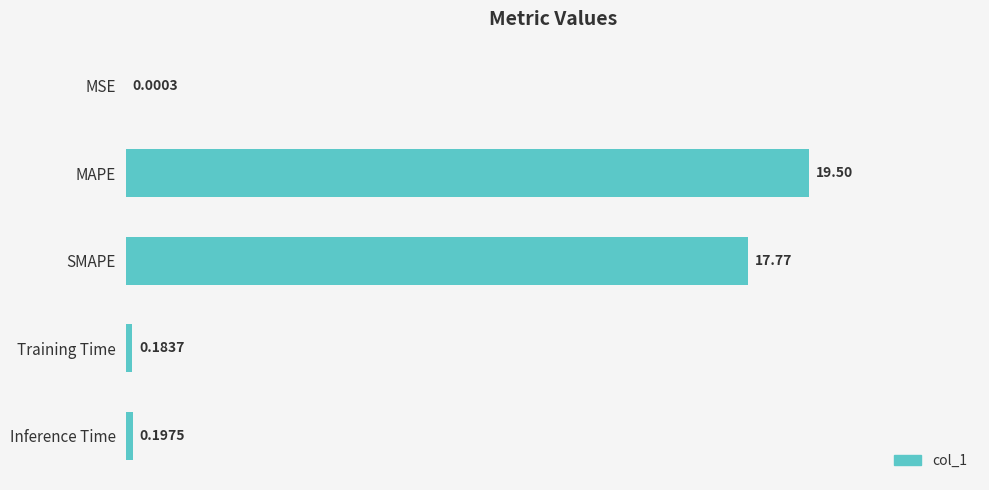

What is the sum of all values?

37.6